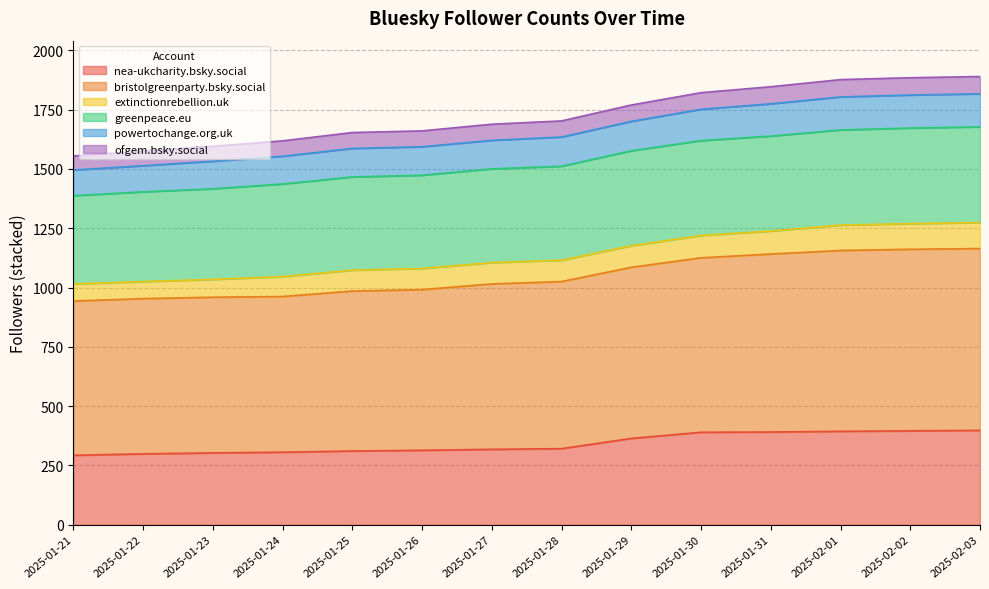

True or false: bristolgreenparty.bsky.social and powertochange.org.uk cross at least once.

False